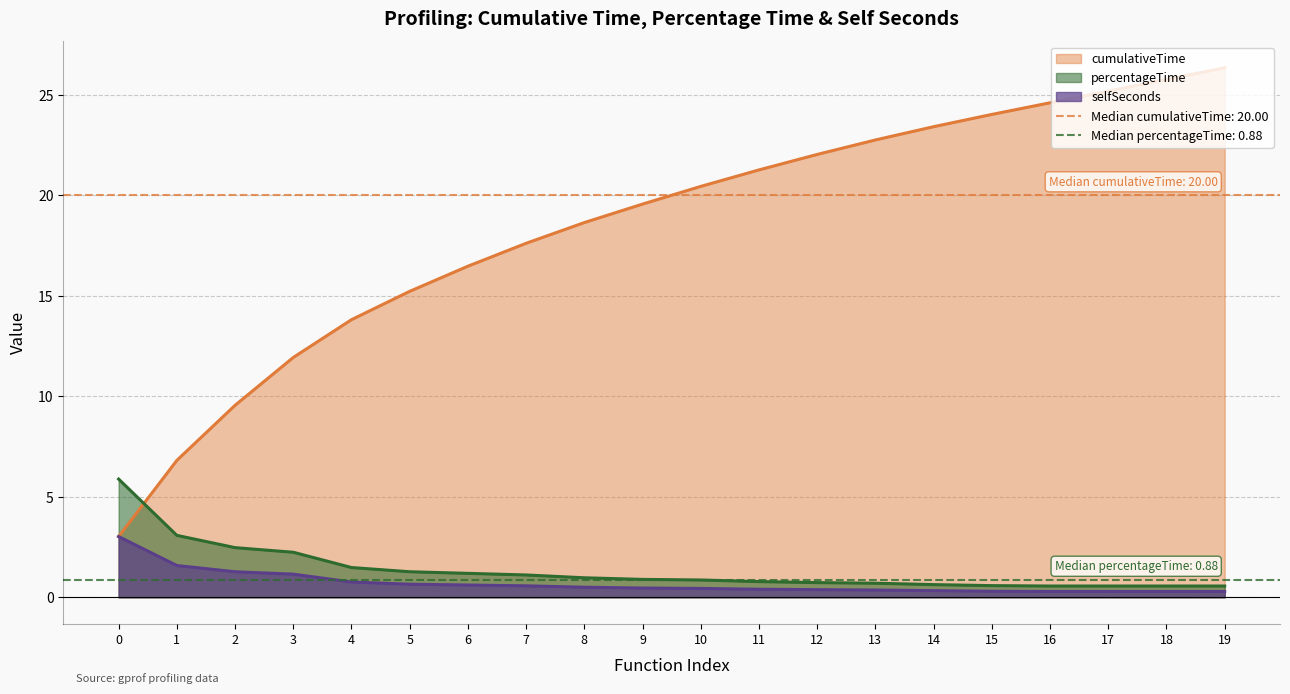

Between 19 and 7, which is larger?

19